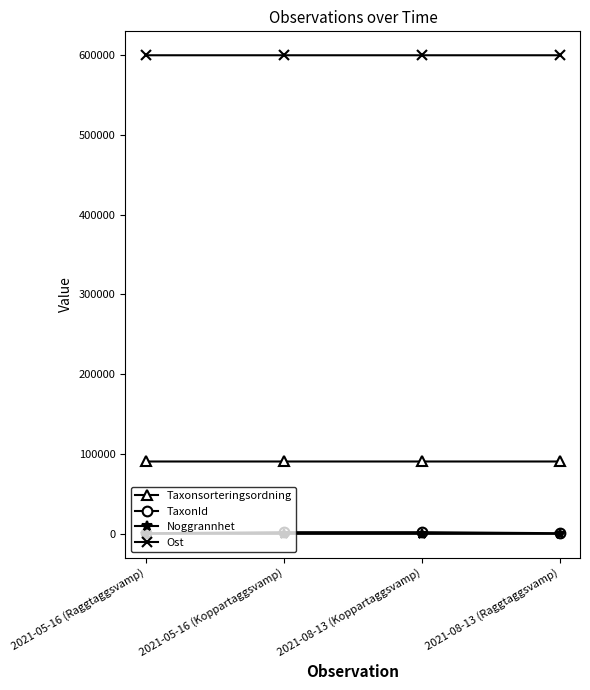

At how many categories does at least one series exceed 448698?

4